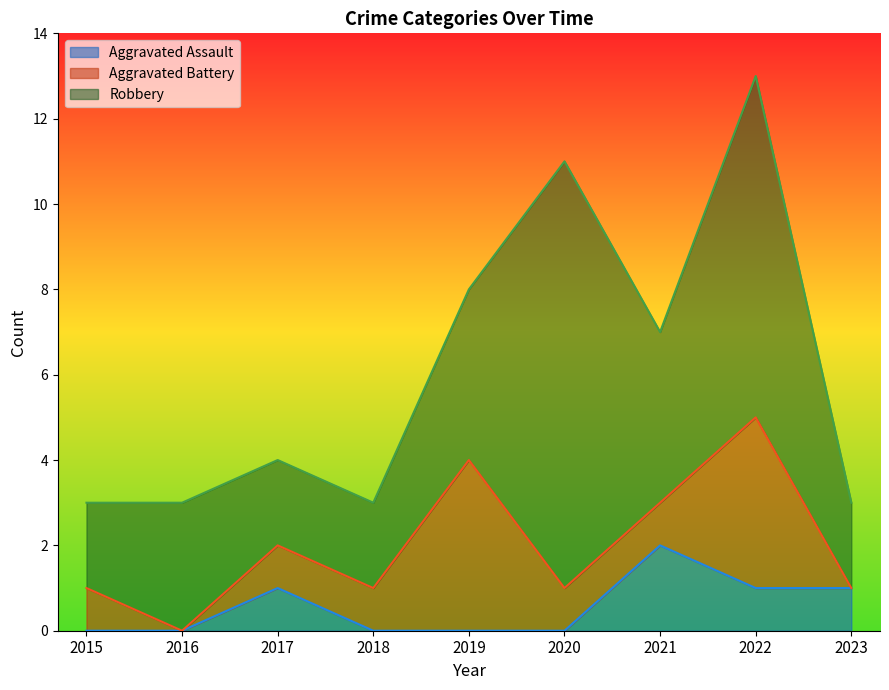

List the series in order of their peak value, lowest first.

Aggravated Assault, Aggravated Battery, Robbery